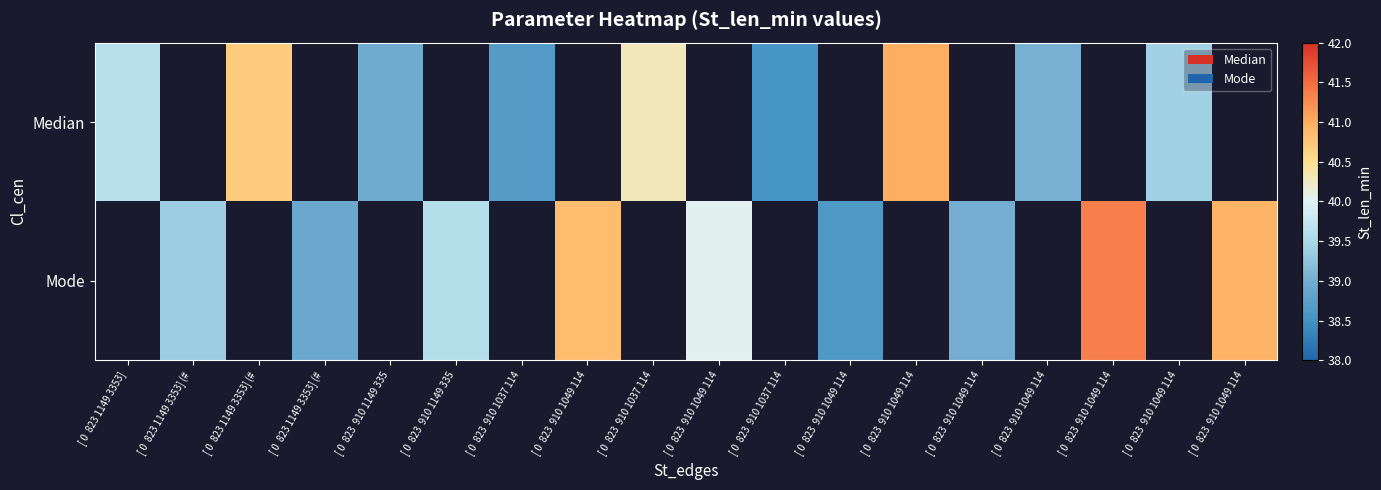

At [ 0 823 1149 3353] (#, list the series in order from smallest to largest.

Median, Mode